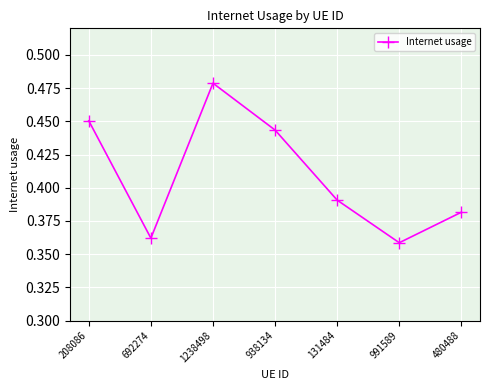

Count the values in the range 0 to 1.

7